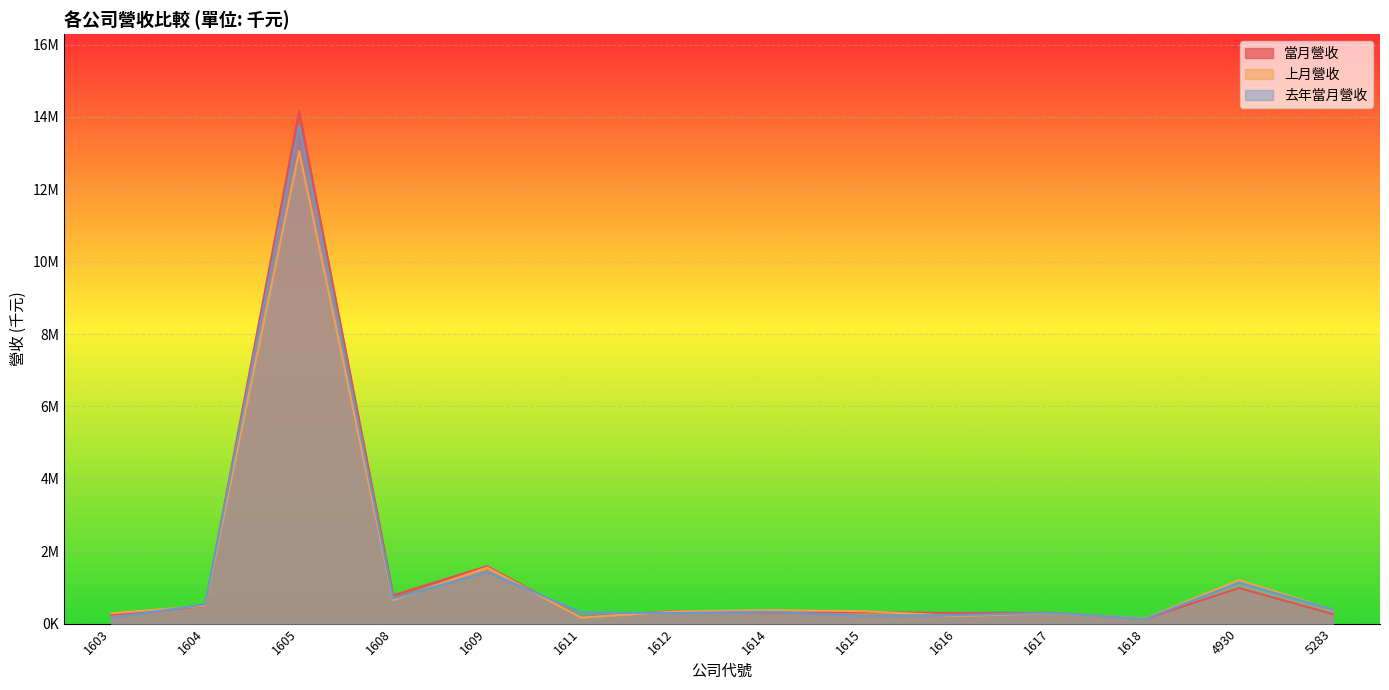

Reading right to left, extract all data points from this chart.

當月營收: 5283=262227	4930=981594	1618=135184	1617=300248	1616=294209	1615=317475	1614=305532	1612=346475	1611=180934	1609=1586296	1608=782773	1605=14164317	1604=483755	1603=242841
上月營收: 5283=375419	4930=1205271	1618=140348	1617=290893	1616=209607	1615=343478	1614=373613	1612=335134	1611=167280	1609=1548686	1608=652031	1605=13055431	1604=493670	1603=285188
去年當月營收: 5283=383725	4930=1131484	1618=128532	1617=296338	1616=234131	1615=215890	1614=324674	1612=291042	1611=311701	1609=1428058	1608=690534	1605=13756356	1604=529089	1603=160159